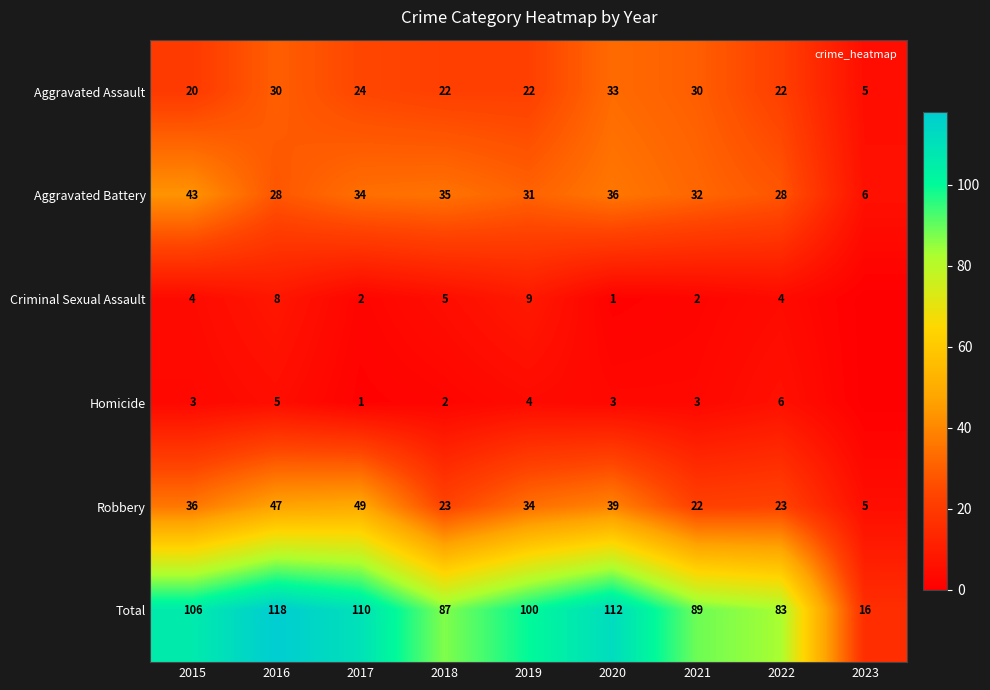

Rank the series at 2023 from highest to lowest value.

Total, Aggravated Battery, Aggravated Assault, Robbery, Criminal Sexual Assault, Homicide